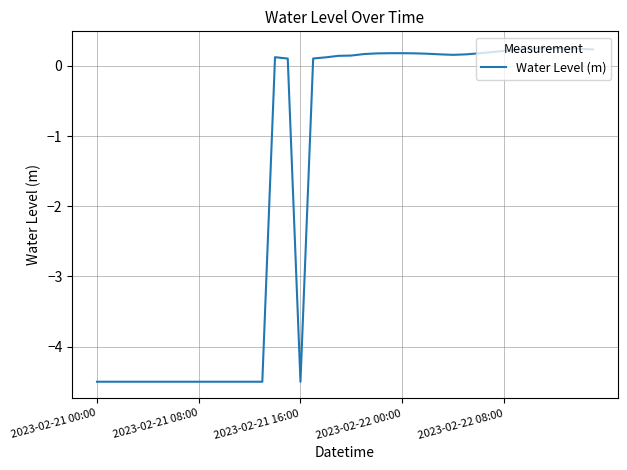

What is the difference between the maximum and minimum values?

4.8